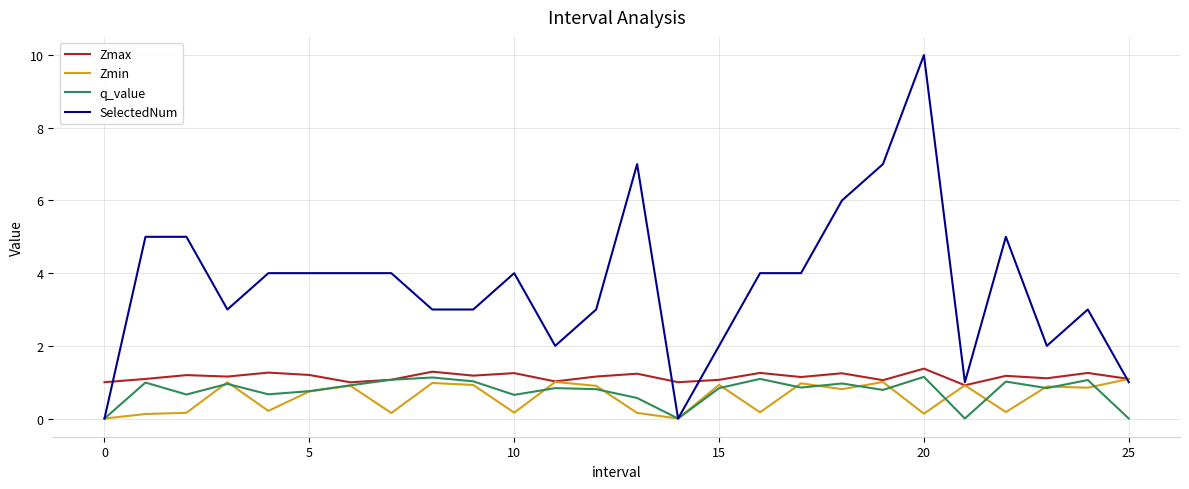

Which series has the largest total across all categories?

SelectedNum